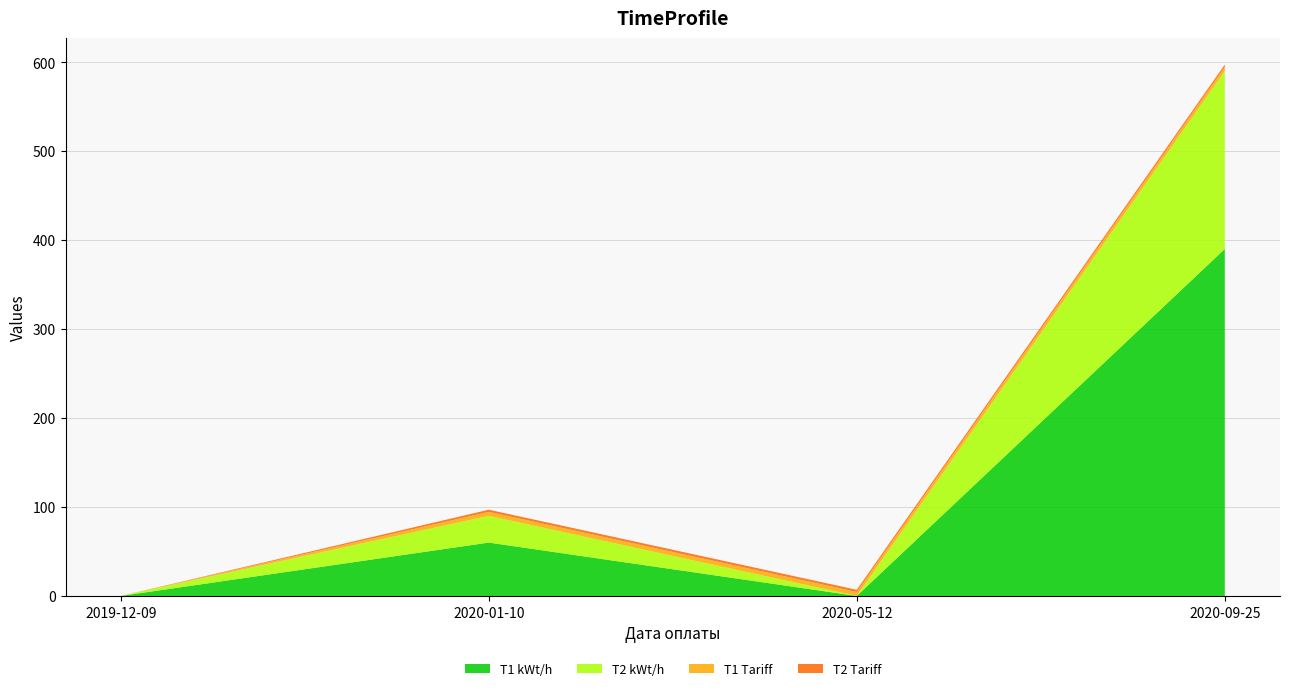

Reading left to right, list all the values displayed in this chart.

T1 kWt/h: 0.0	60.0	0.0	390.0
T2 kWt/h: 0.0	30.0	0.0	200.0
T1 Tariff: 0.0	4.5	4.5	4.7
T2 Tariff: 0.0	2.4	2.4	2.5